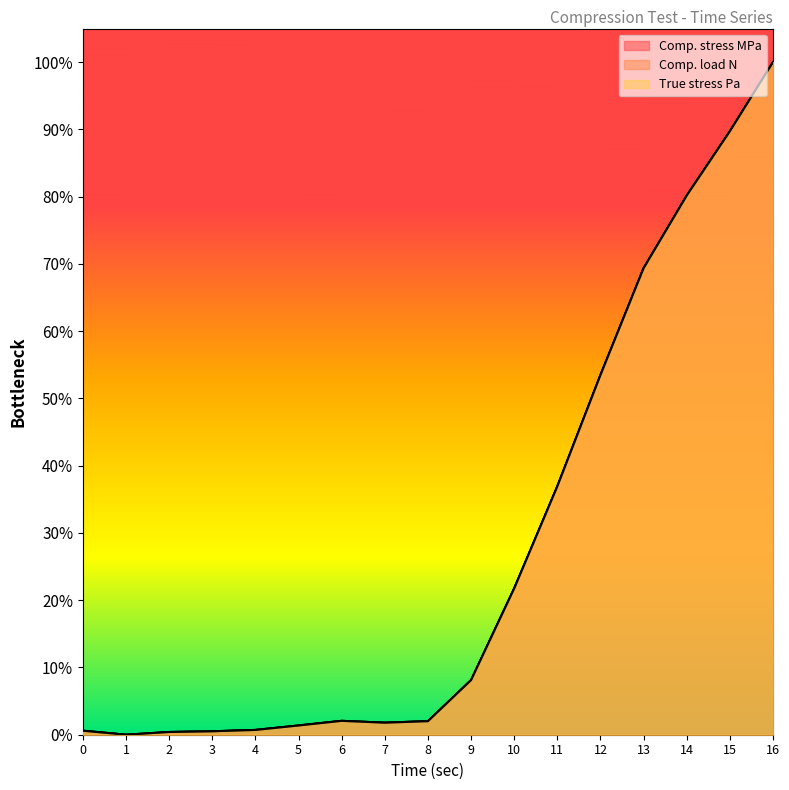

List the series in order of their peak value, highest first.

Comp. stress MPa, Comp. load N, True stress Pa